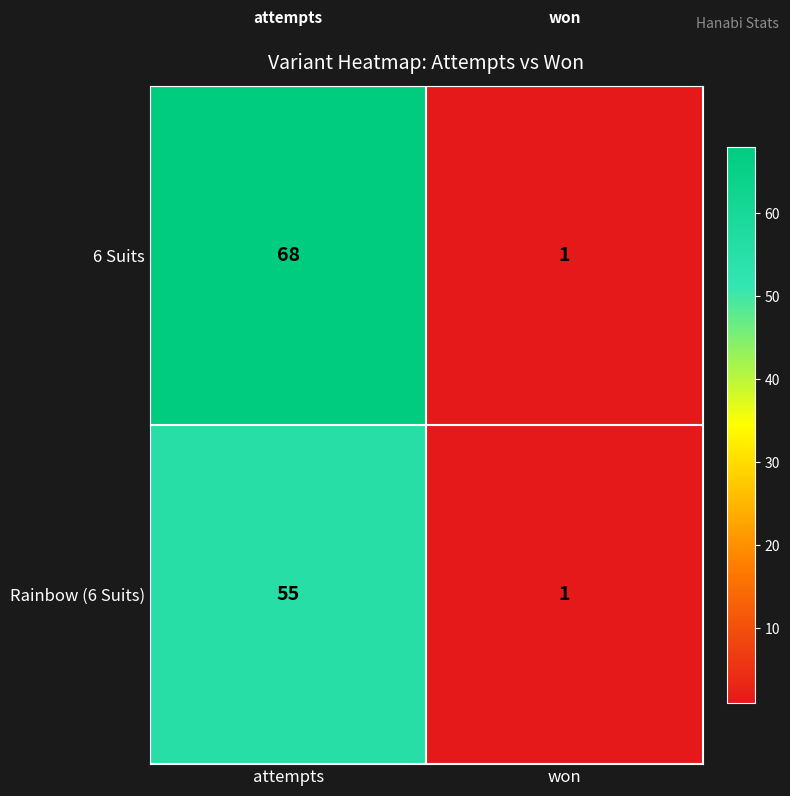

What is the total value across all series at attempts?

123